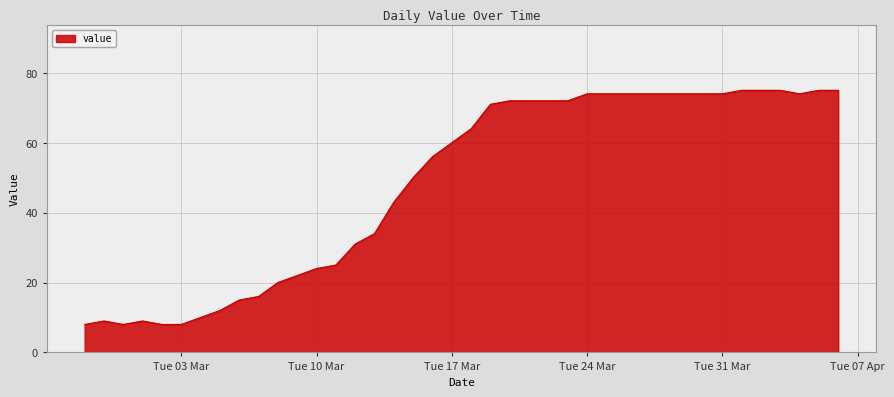

What is the difference between the maximum and minimum values?

67